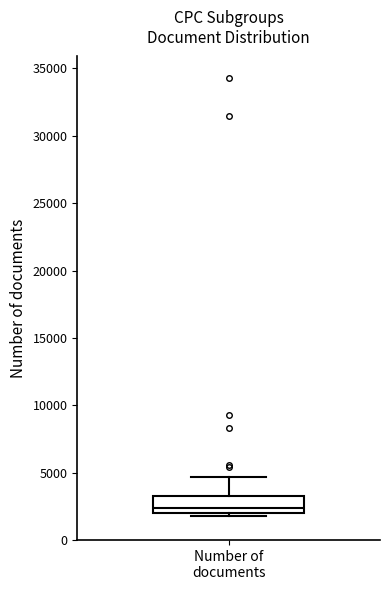

Read this box plot against the y-axis: the position of the median line, the range covered by the box, and the ends of both whiskers. The values are not printed on the chart, so give them approximately, as read against the axis.

median 2500, box 2000 to 3000, whiskers 2000 (just below the box's lower edge) to 4500